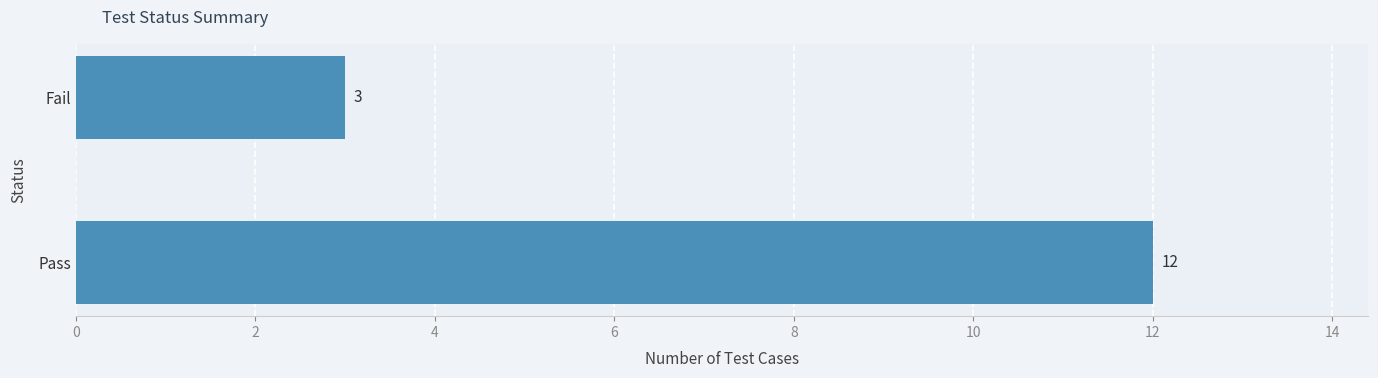

Are the bars horizontal?

Yes